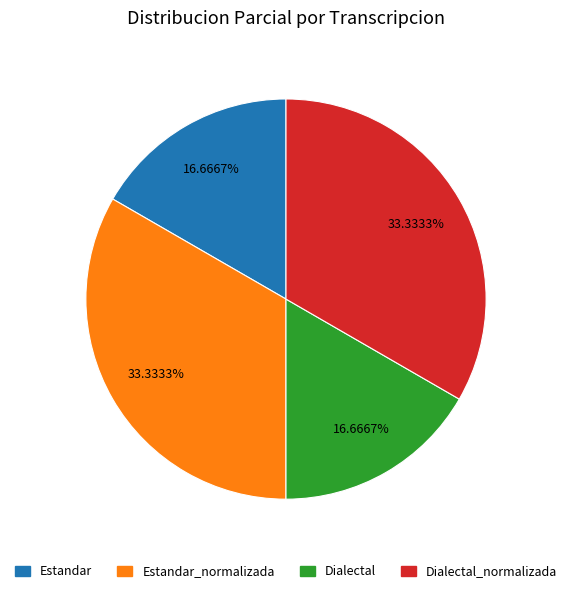

Does Estandar represent more than half of the total?

No